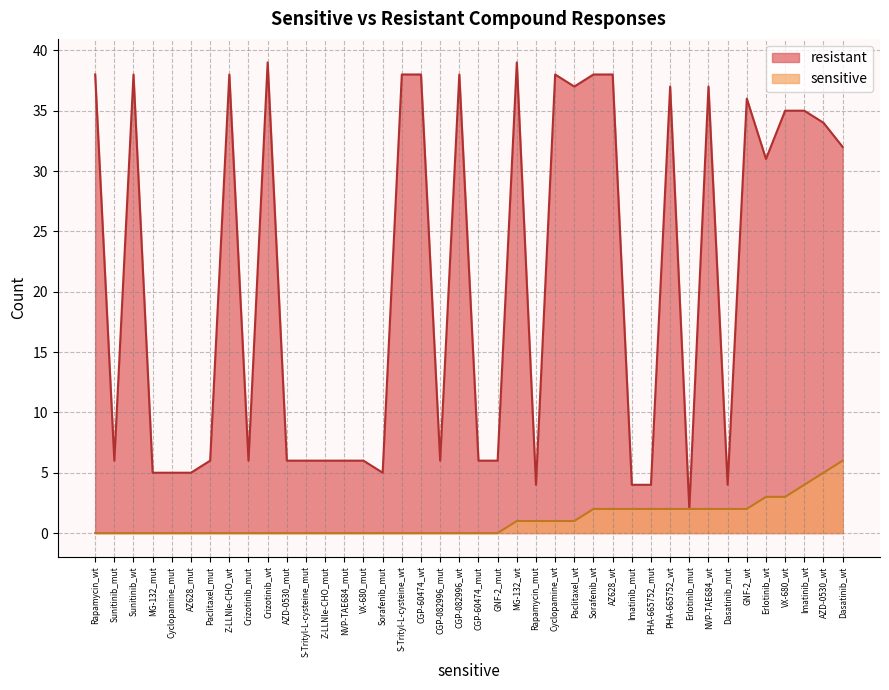

Is the value of sensitive at S-Trityl-L-cysteine_wt greater than the value of resistant at MG-132_mut?

No